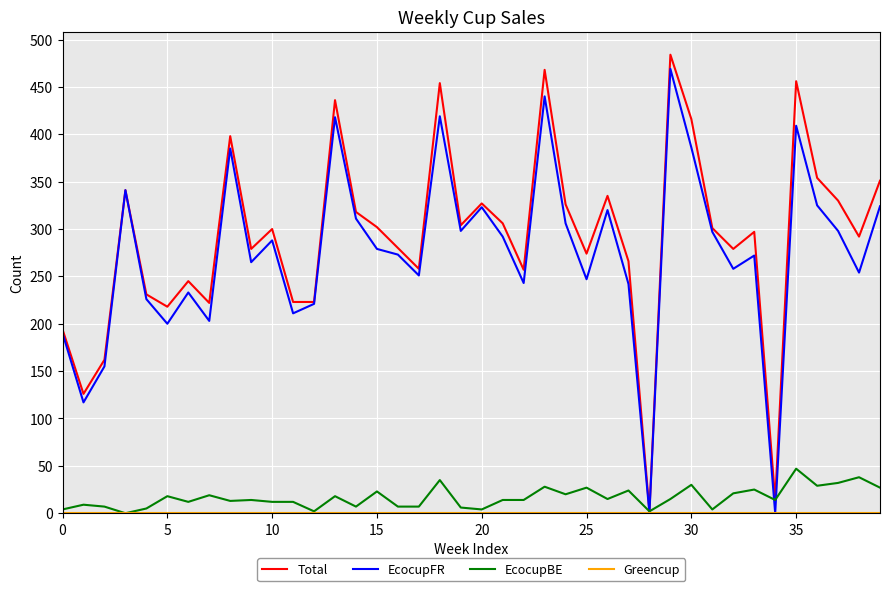

Which series has the widest spread of values?

Total